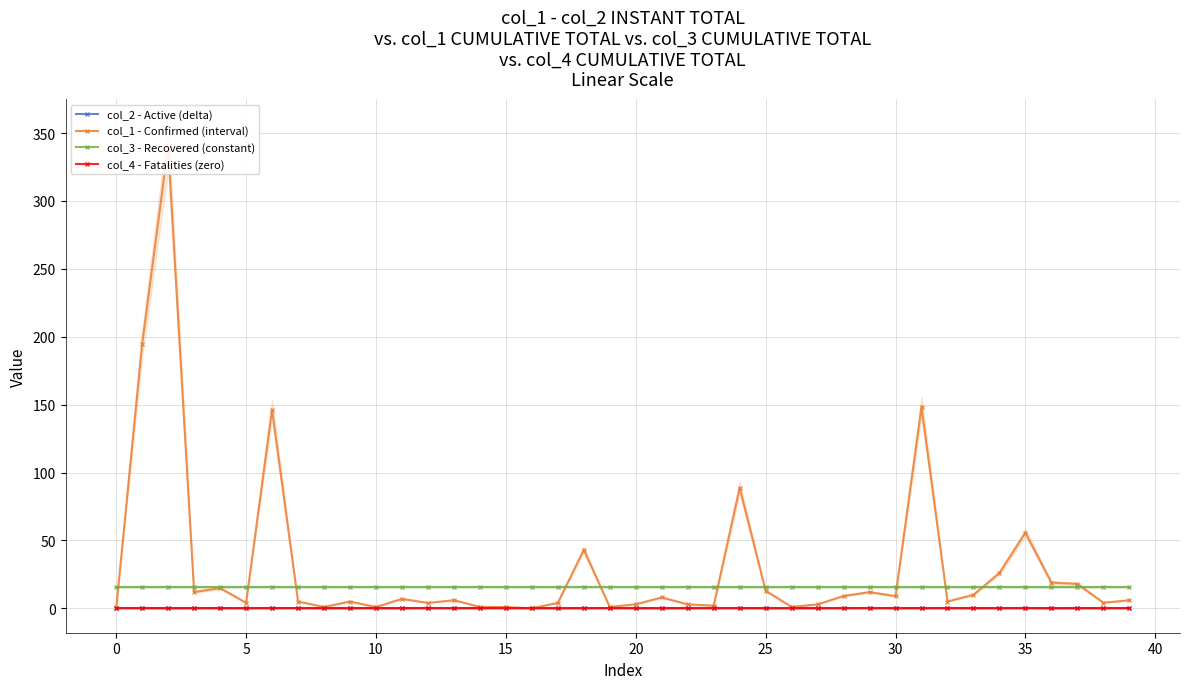

True or false: col_3 - Recovered (constant) and col_4 - Fatalities (zero) intersect in this chart.

False